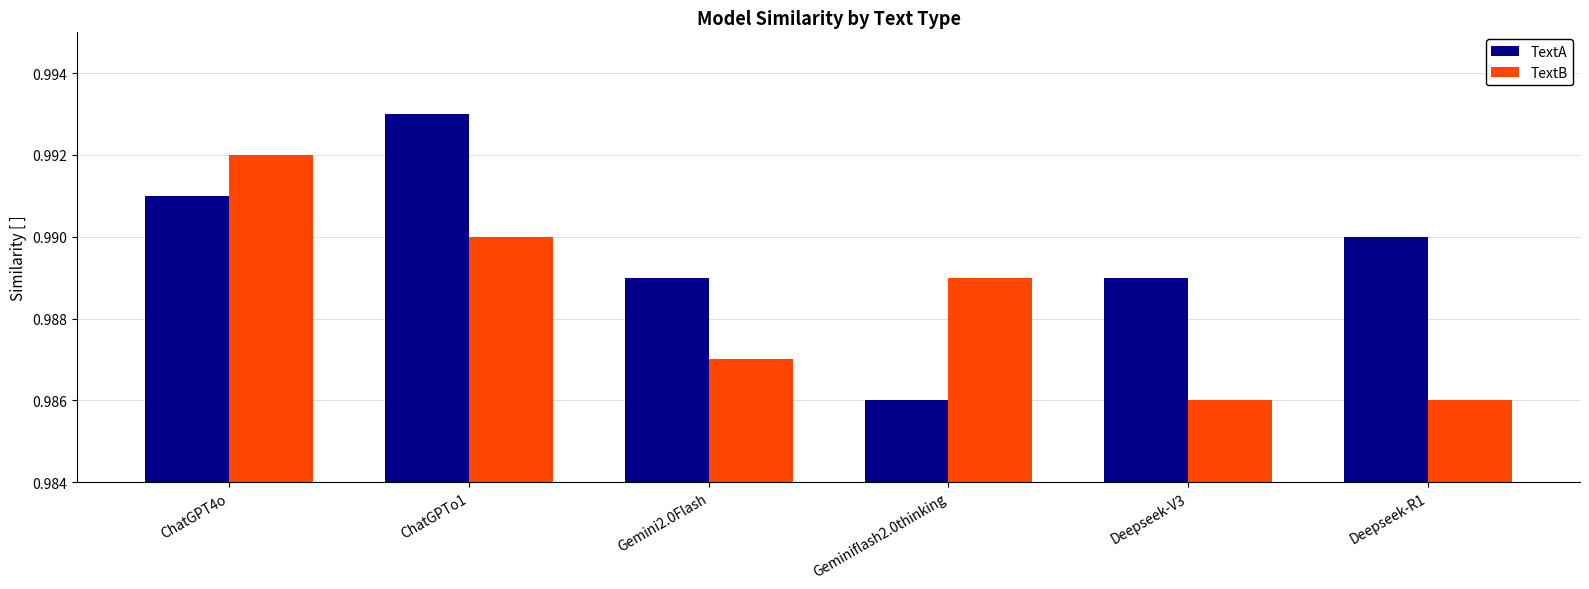

Which label corresponds to the largest value in the chart?

ChatGPTo1